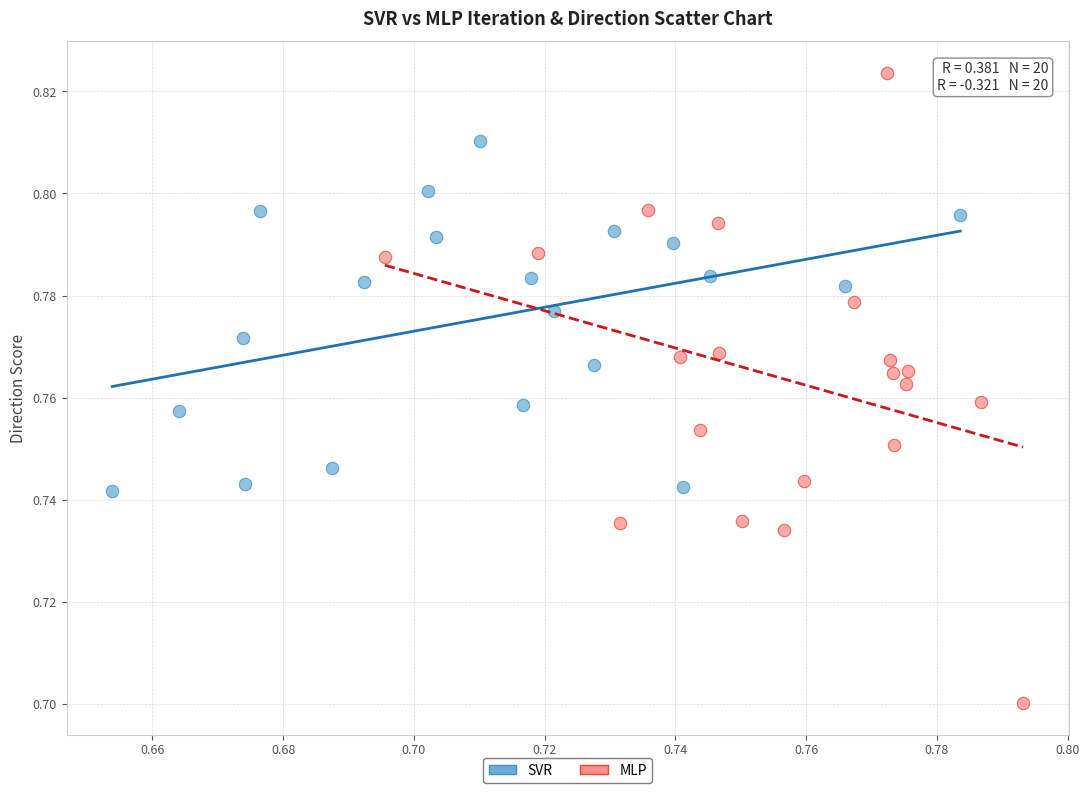

Which series contains the lowest Y value?

MLP